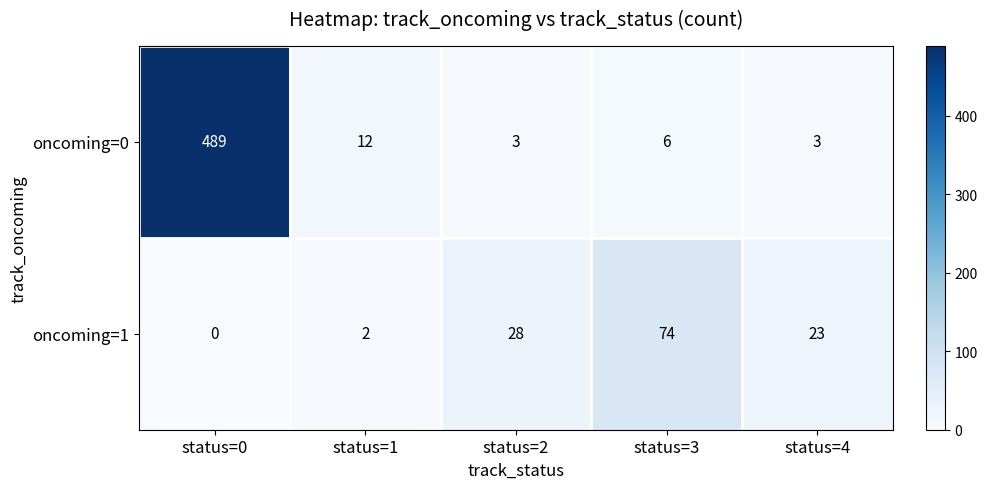

Which series changed the most between status=1 and status=3?

oncoming=1